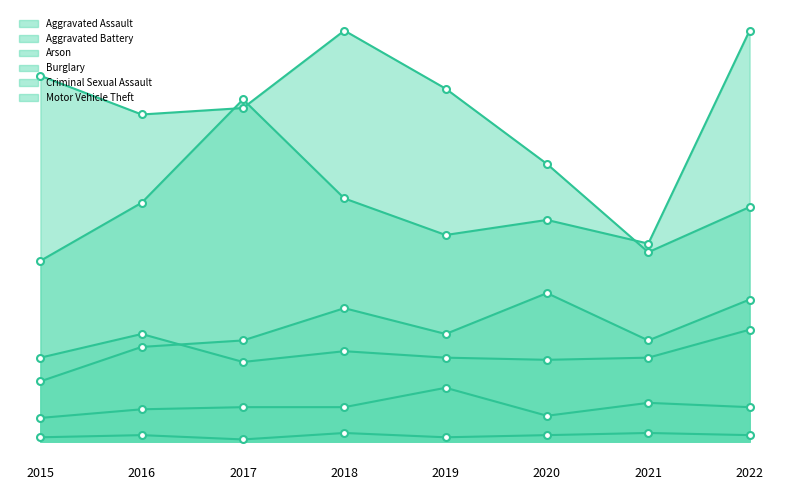

Where does the Aggravated Battery series first go above 39?

2016